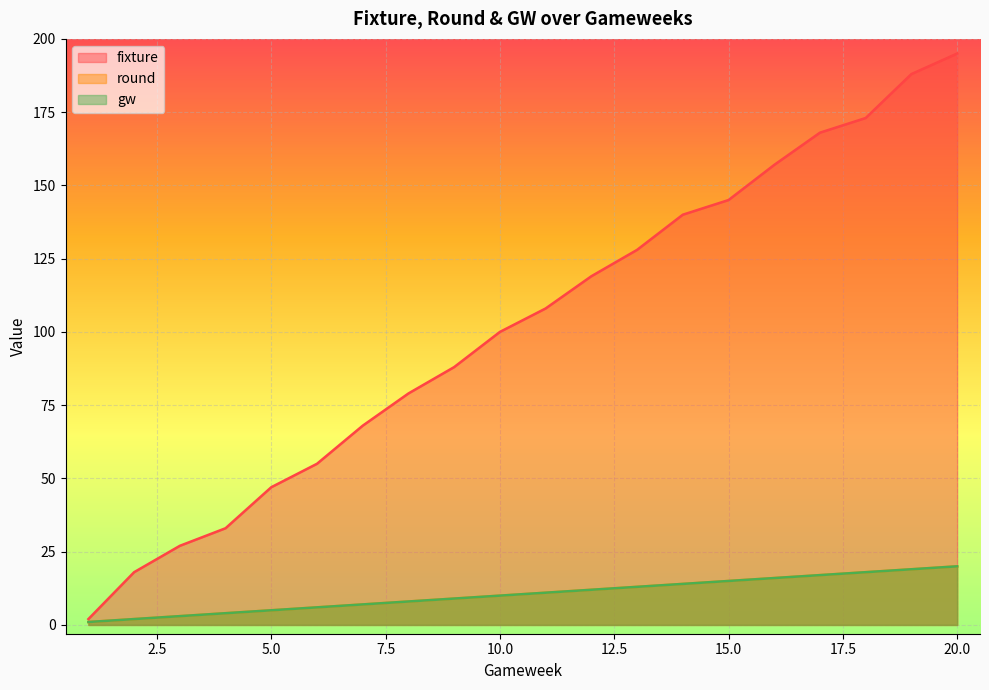

What is the spread (max minus min) of values at 13?

115